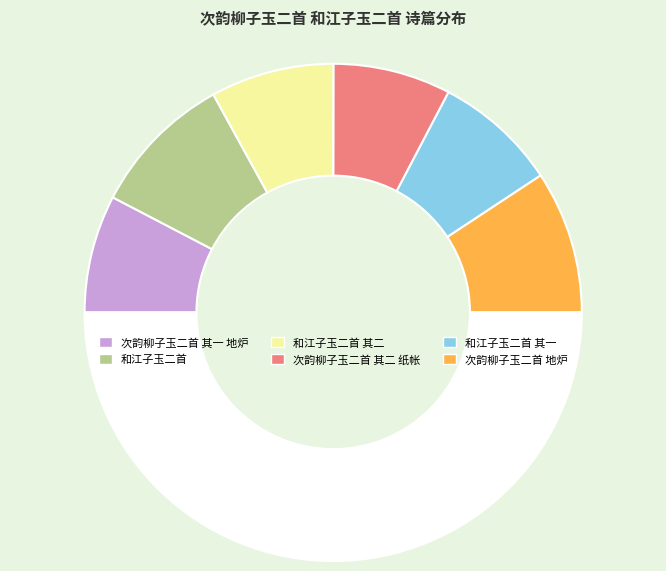

How many slices are in this pie chart?

7